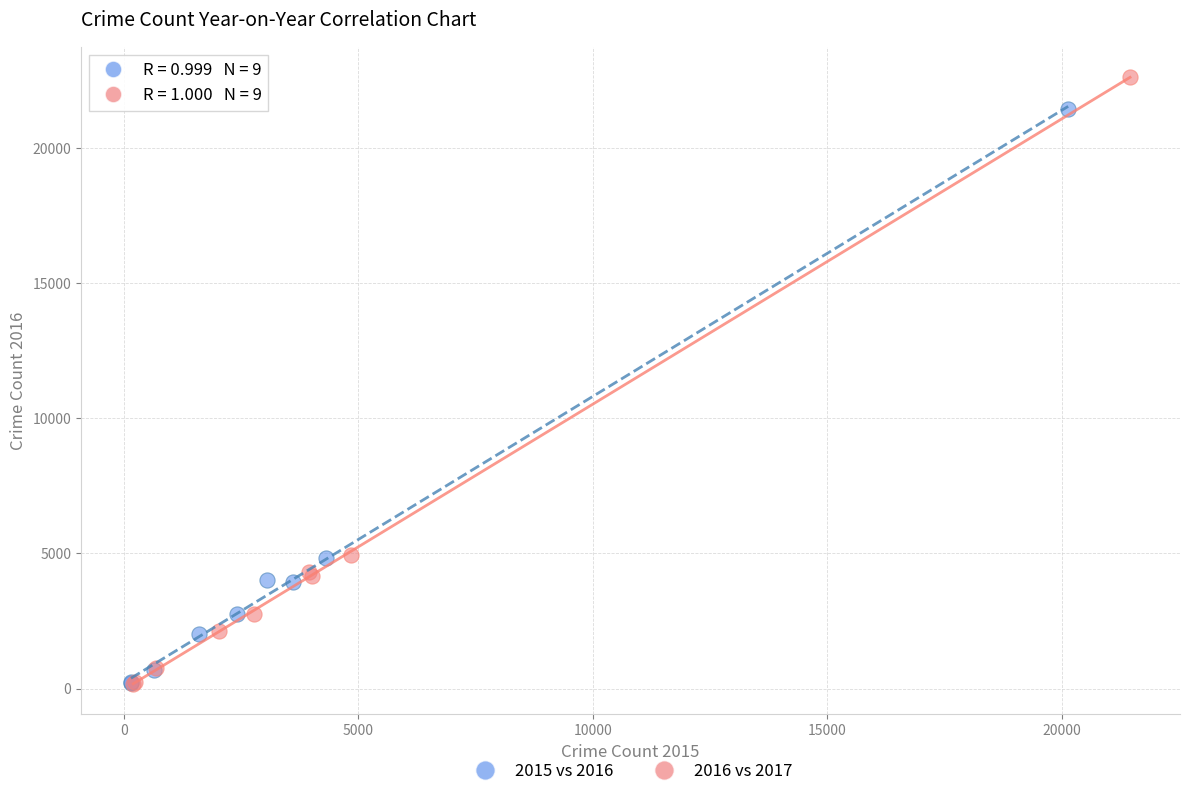

Which series contains the highest Y value?

2016 vs 2017